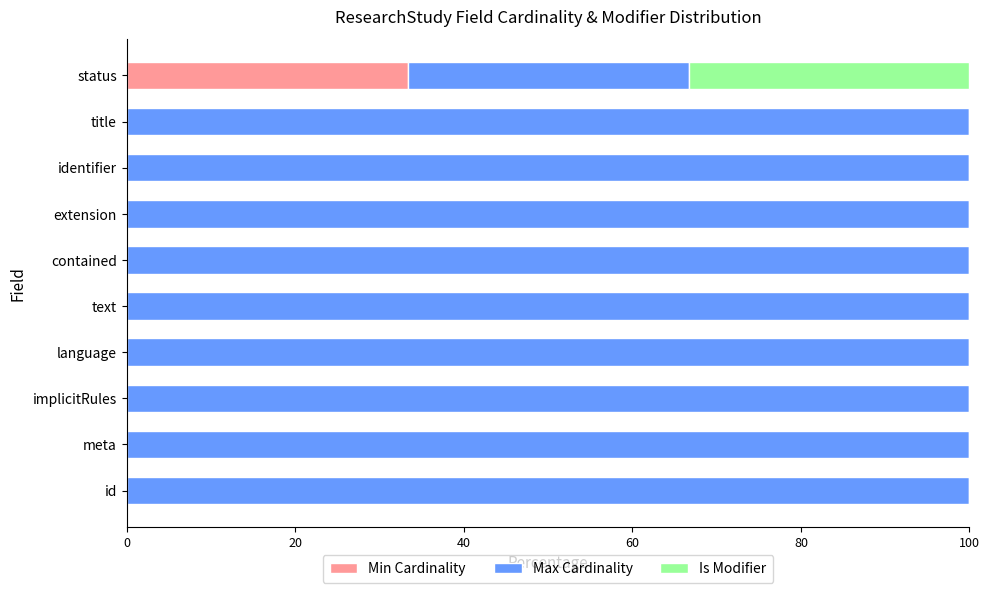

What is the total value across all series at language?

100.0